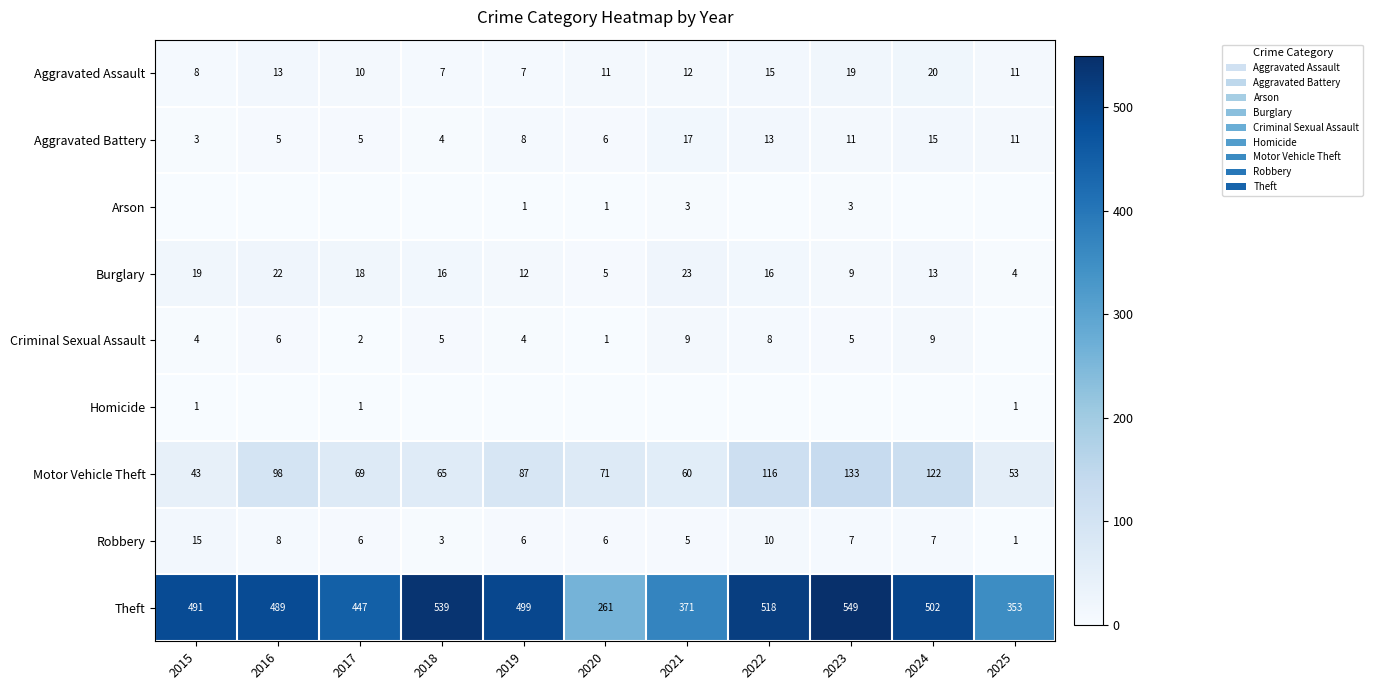

What is the average value of the Robbery series?

7